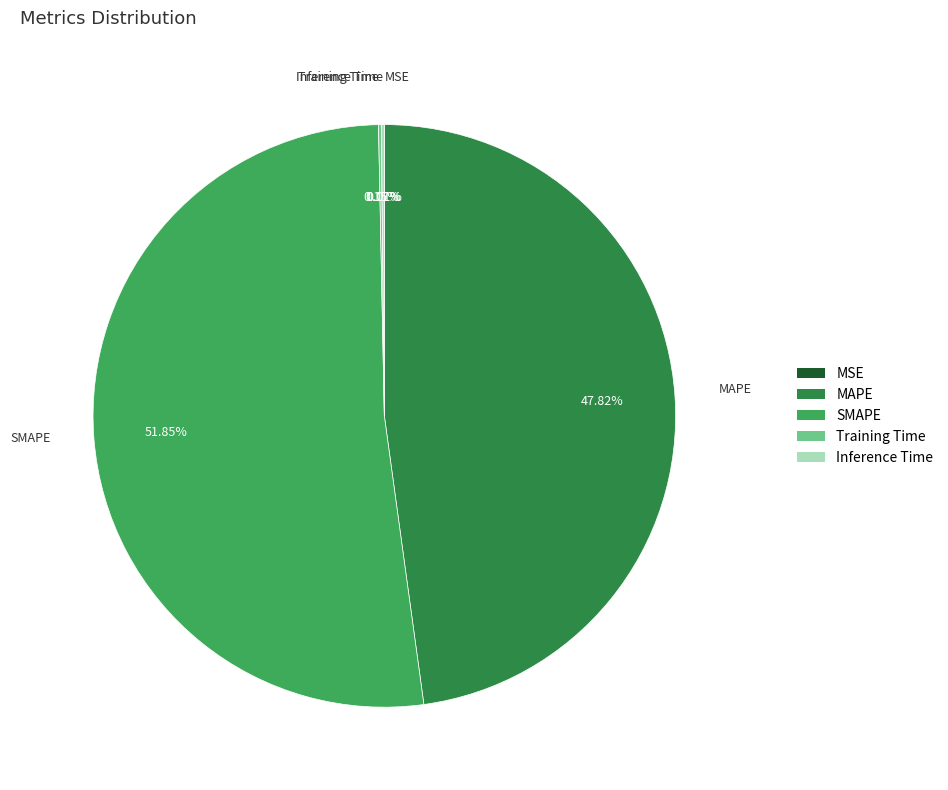

Which slice represents more than half of the pie?

SMAPE